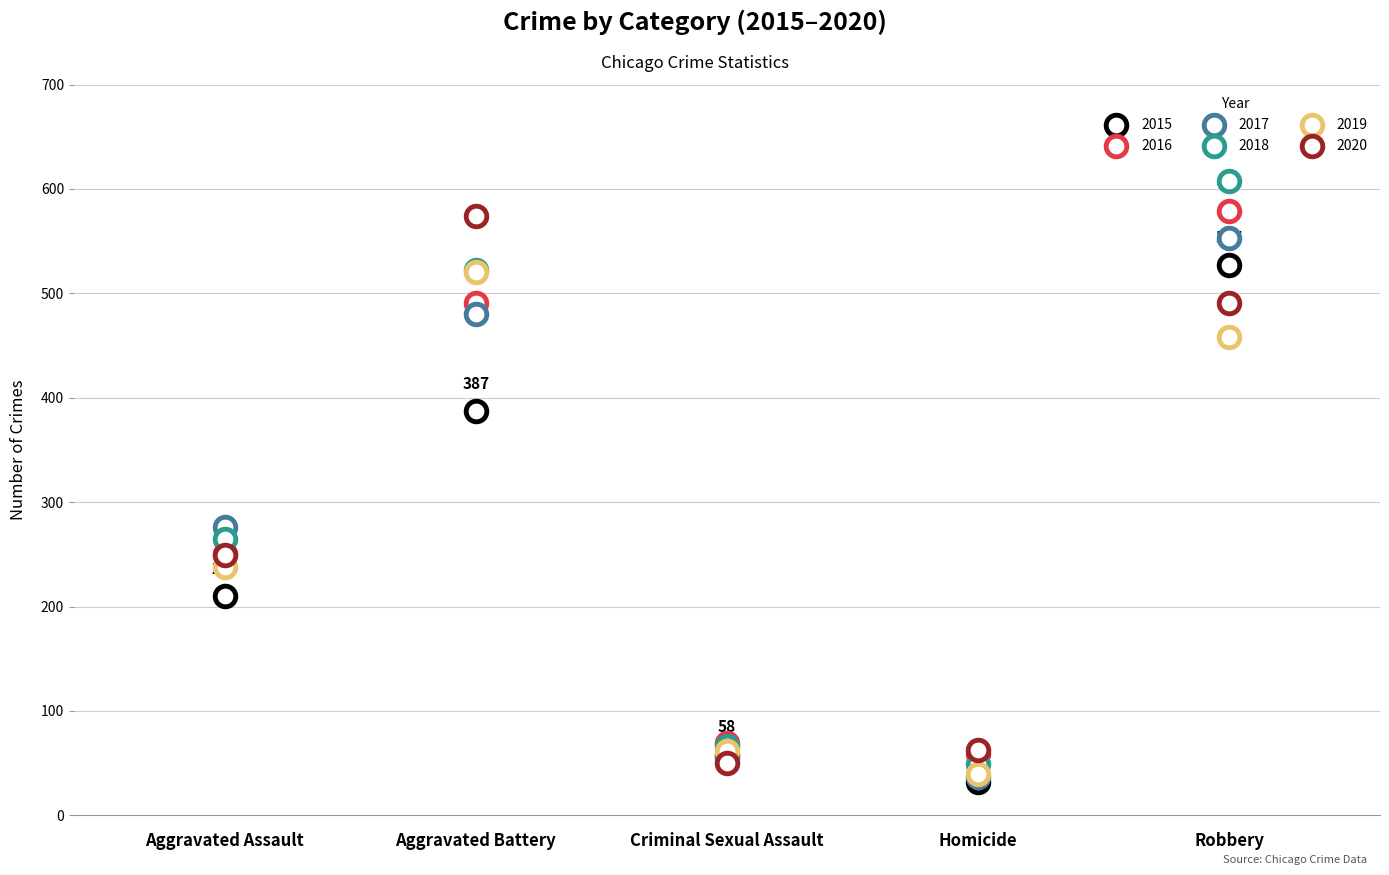

Which series reaches the maximum Y coordinate?

2018